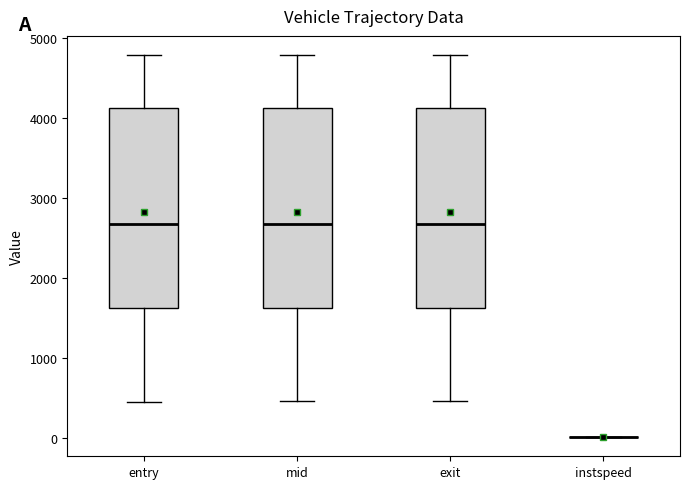

Where is the lower edge of the box for exit on the y-axis? The values are not printed on the chart, so give them approximately, as read against the axis.

1600